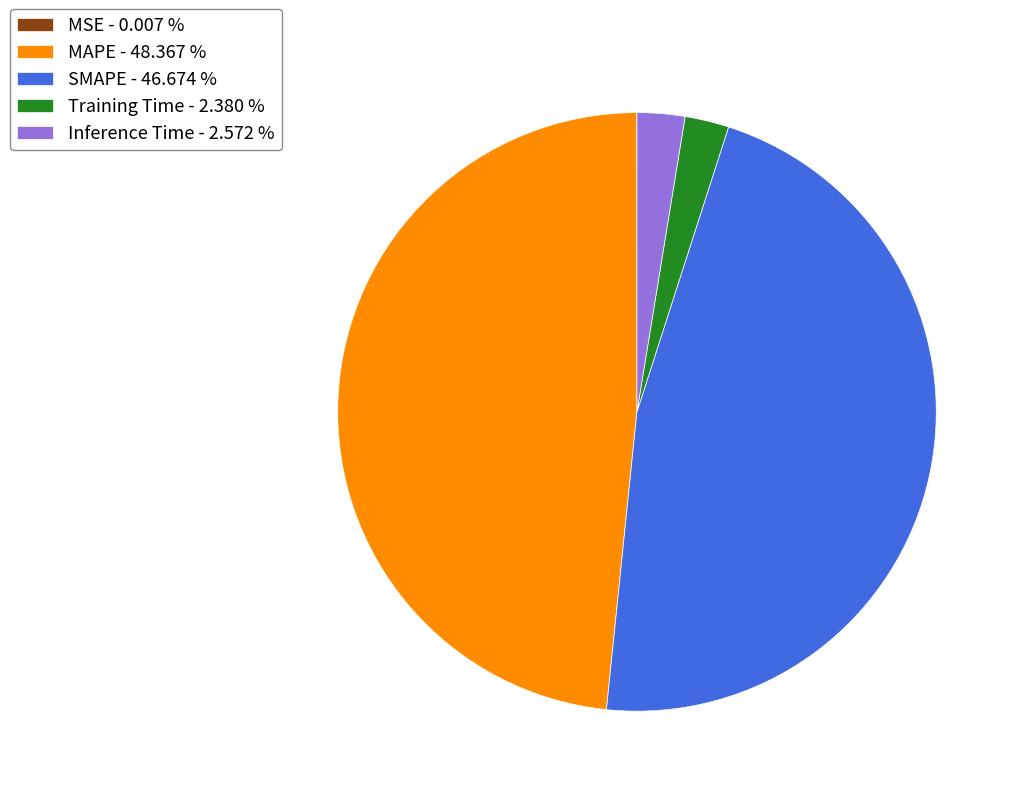

Does any single category account for the majority?

No